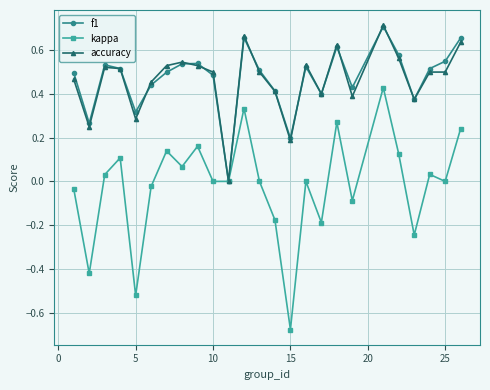

In f1, how many points are higher than both neighbors (excluding endpoints)?

6